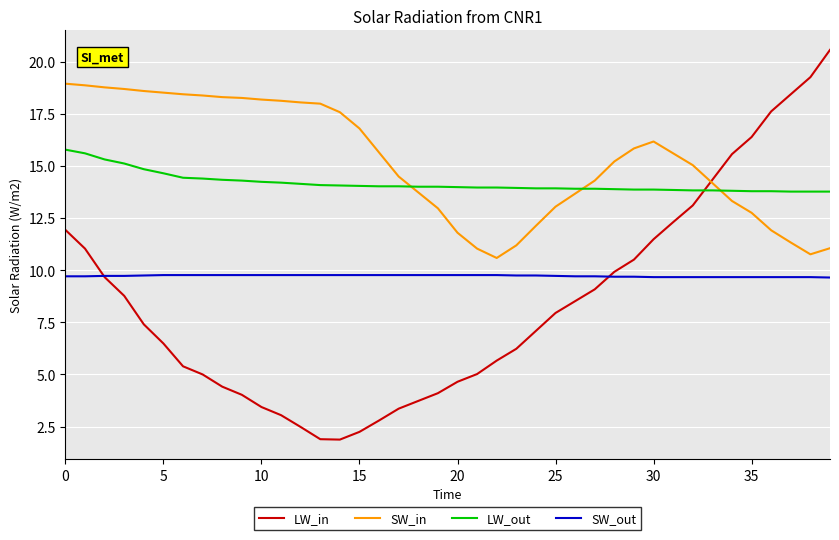

What is the difference between the maximum and minimum values in the SW_in series?

8.4